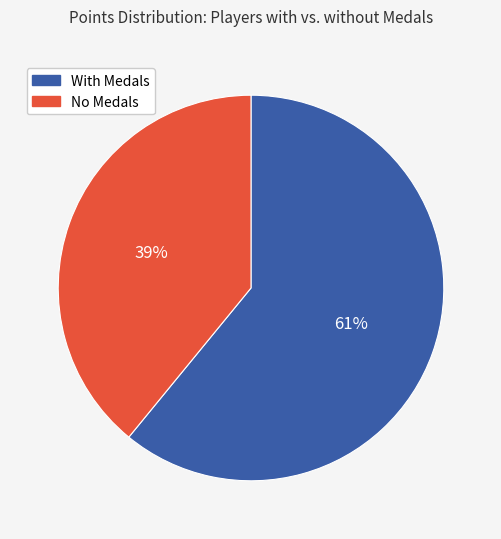

Does any single category account for the majority?

Yes